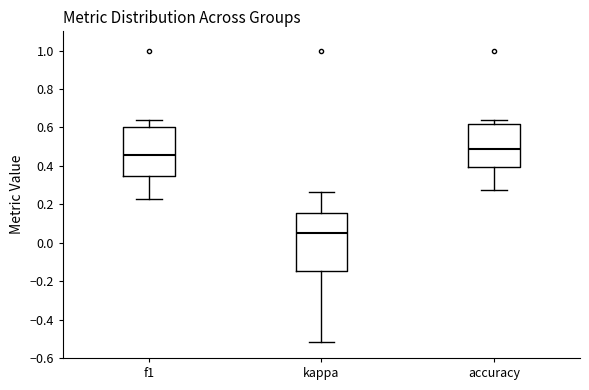

Reading left to right, transcribe this box plot: for each box, give where its median line is, the range the box spans, and where its two whiskers end, as read against the y-axis. The values are not printed on the chart, so give them approximately, as read against the axis.

f1: median 0.46, box 0.34 to 0.60, whiskers 0.22 to 0.64
kappa: median 0.06, box -0.14 to 0.16, whiskers -0.52 to 0.26
accuracy: median 0.48, box 0.40 to 0.62, whiskers 0.28 to 0.64